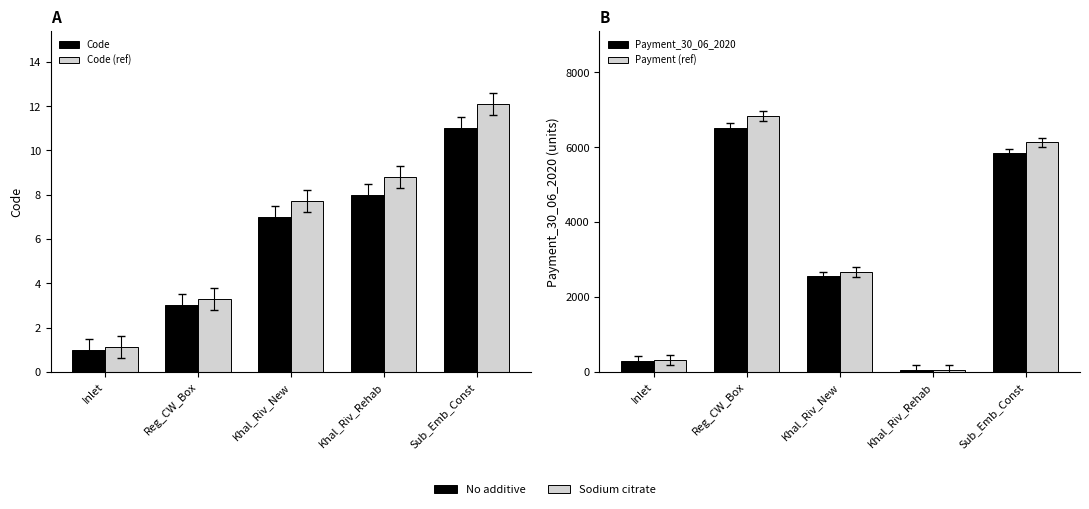

Reading left to right, what are all the values shown in this chart?

Code: Inlet=1.0	Reg_CW_Box=3.0	Khal_Riv_New=7.0	Khal_Riv_Rehab=8.0	Sub_Emb_Const=11.0
Code (ref): Inlet=1.1	Reg_CW_Box=3.3	Khal_Riv_New=7.7	Khal_Riv_Rehab=8.8	Sub_Emb_Const=12.1
Payment_30_06_2020: Inlet=291.8	Reg_CW_Box=6504.0	Khal_Riv_New=2546.5	Khal_Riv_Rehab=51.1	Sub_Emb_Const=5833.0
Payment (ref): Inlet=306.4	Reg_CW_Box=6829.2	Khal_Riv_New=2673.9	Khal_Riv_Rehab=53.6	Sub_Emb_Const=6124.7